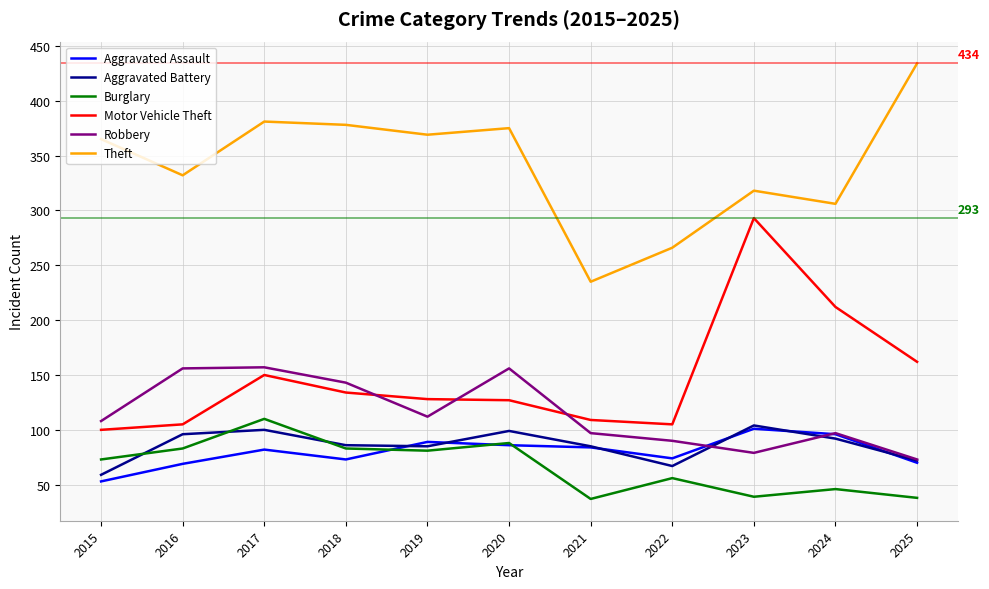

Which series changed the most between 2022 and 2023?

Motor Vehicle Theft